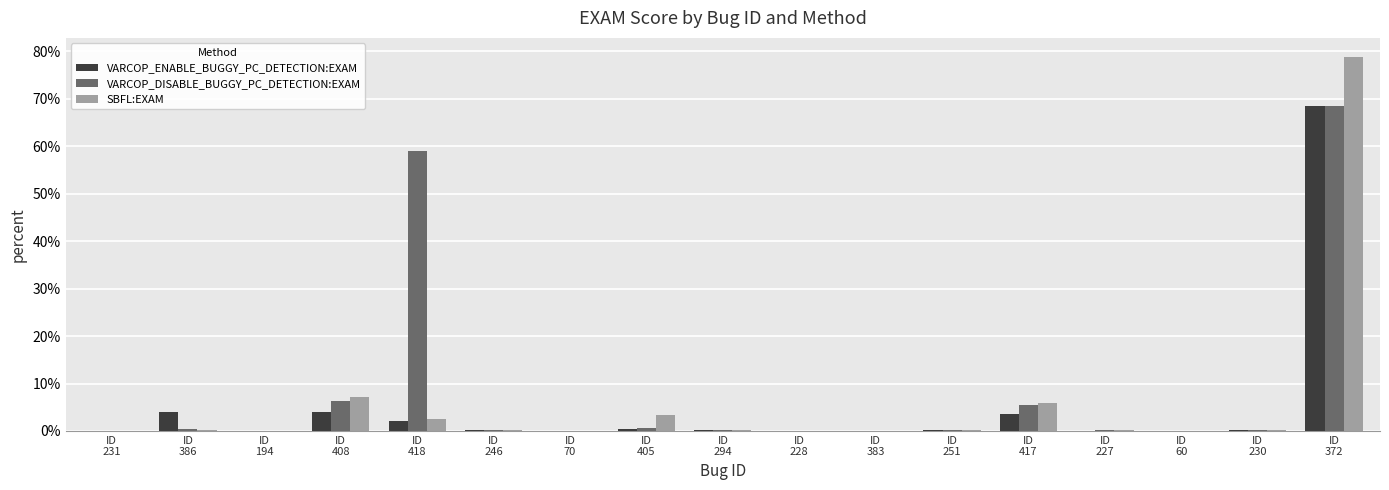

What is the maximum value for SBFL:EXAM?

78.9